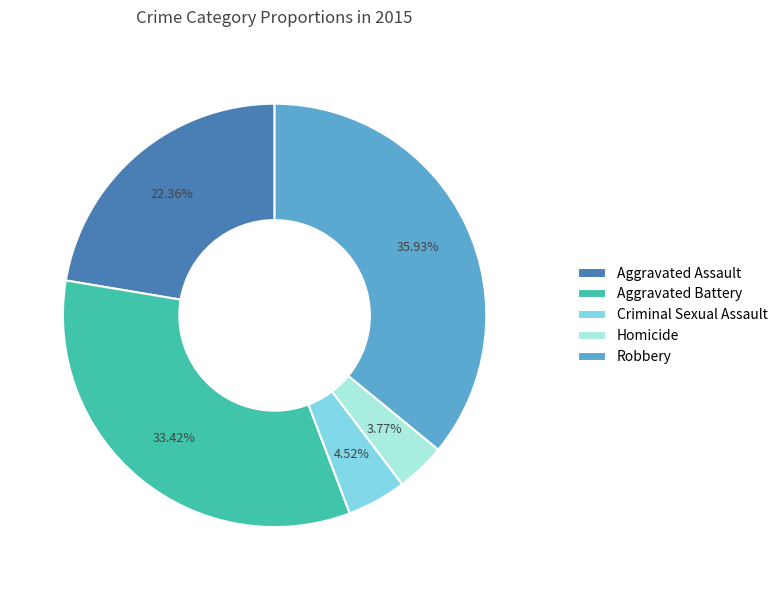

Which category has the biggest portion of the pie?

Robbery